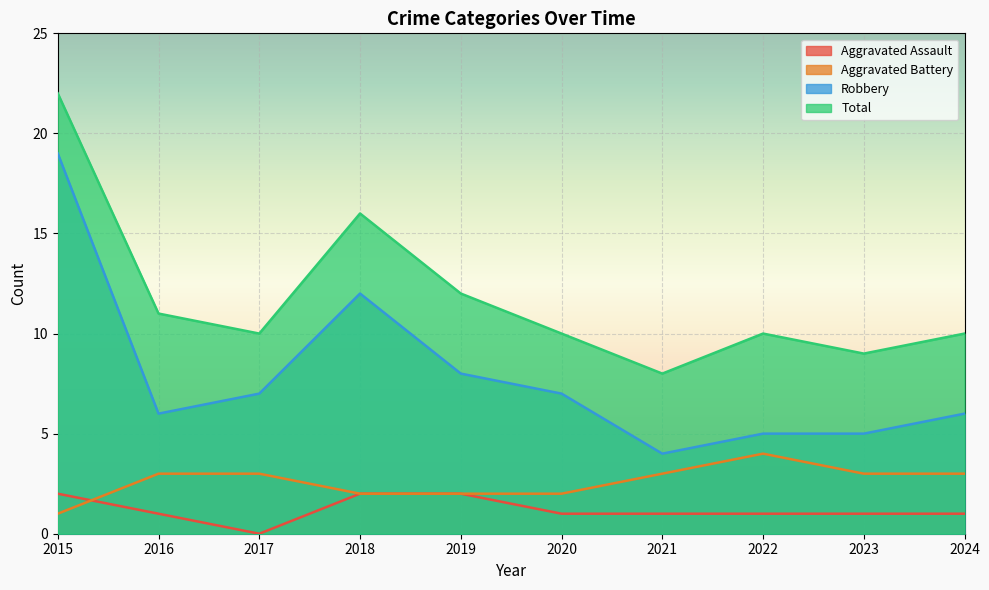

Which series has the largest total across all categories?

Total